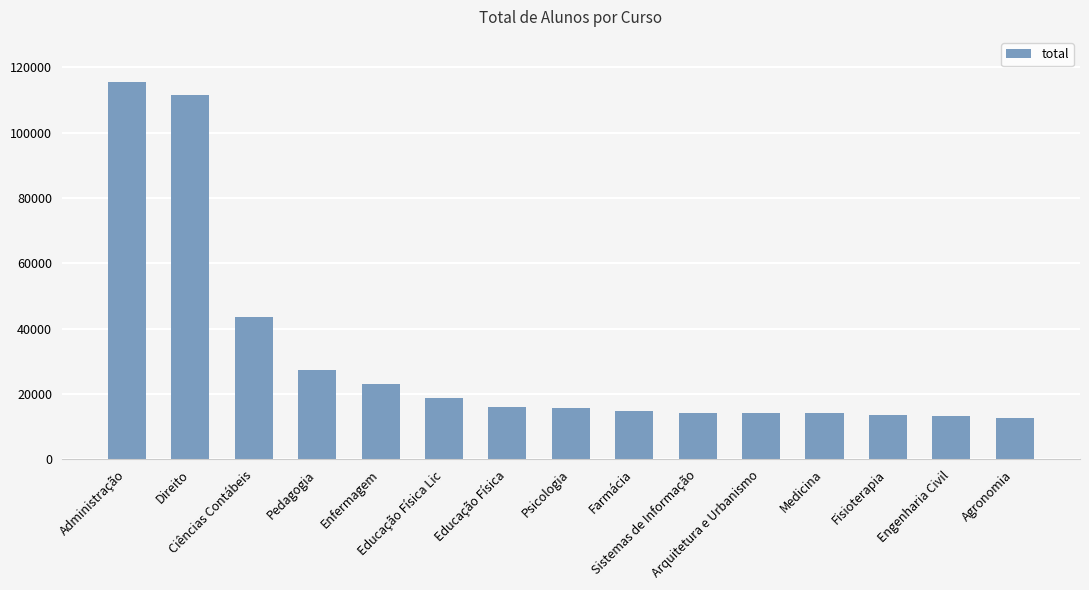

What is the ratio of the value at Enfermagem to the value at Fisioterapia?

1.7